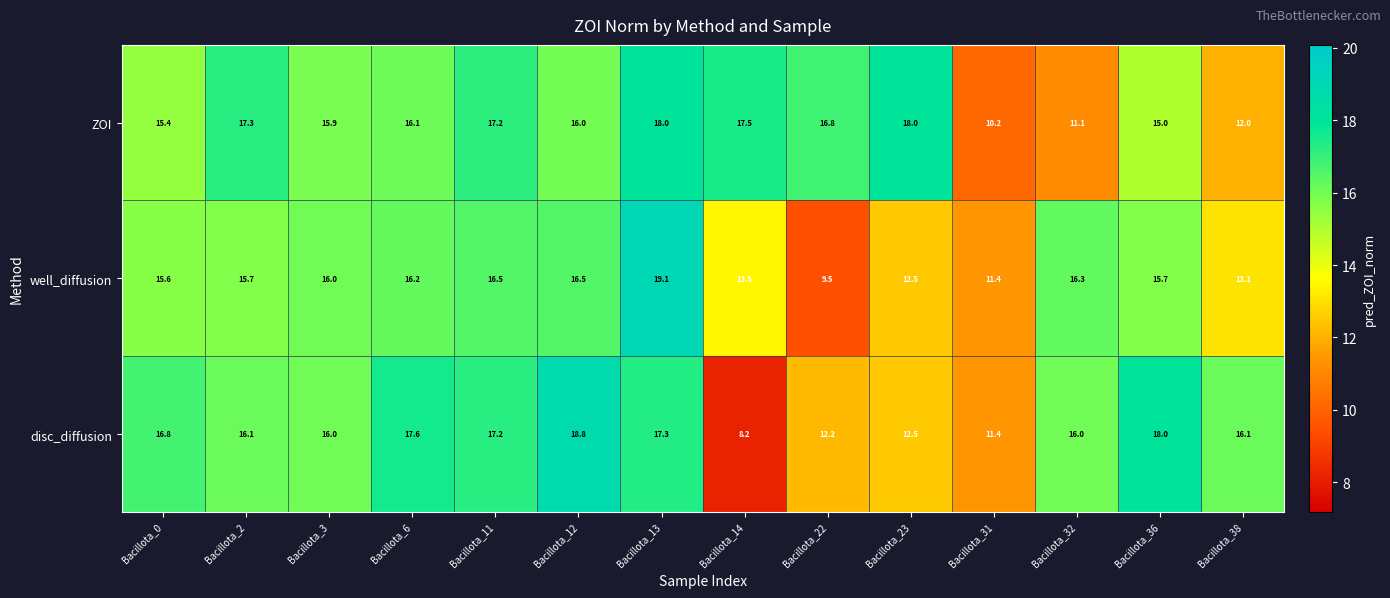

Rank the series by their maximum value, from lowest to highest.

ZOI, disc_diffusion, well_diffusion